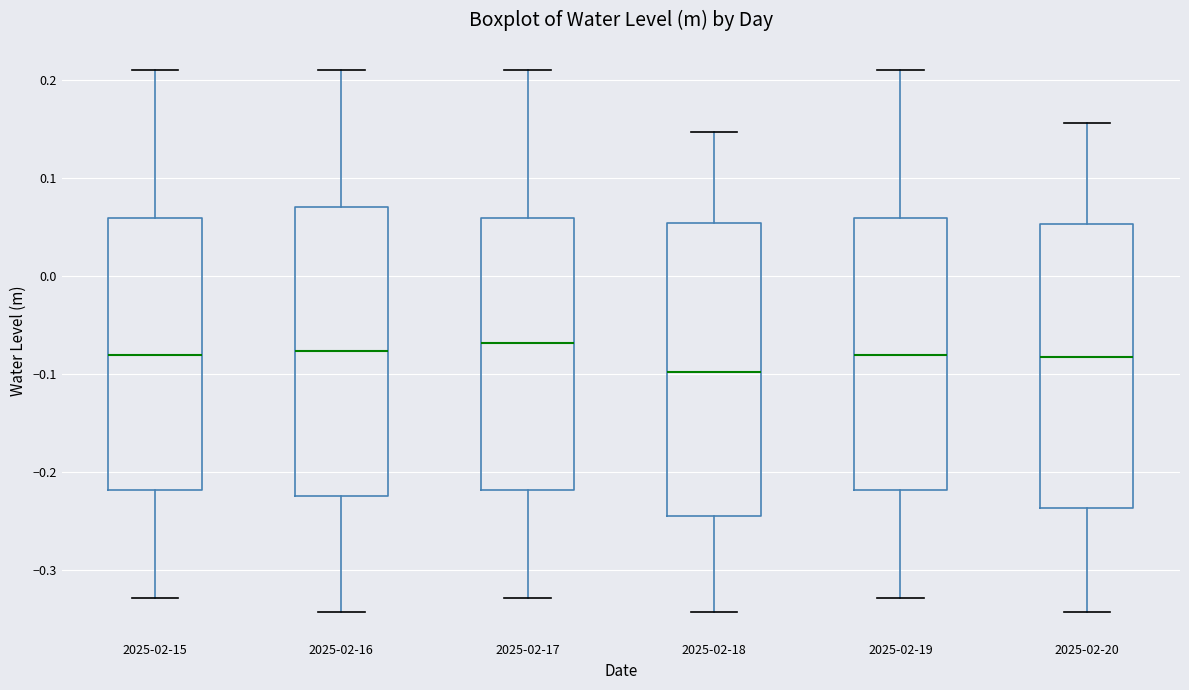

Where does the upper whisker of the box for 2025-02-17 end on the y-axis? The values are not printed on the chart, so give them approximately, as read against the axis.

0.21